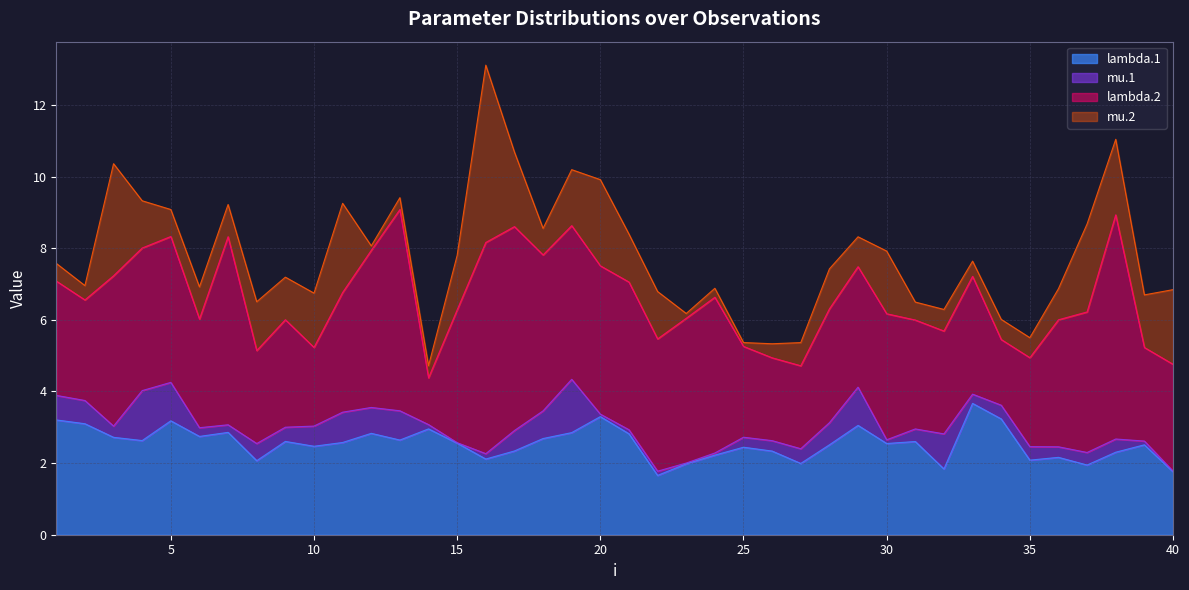

True or false: lambda.1 has a value of 2.9 at 8.

False